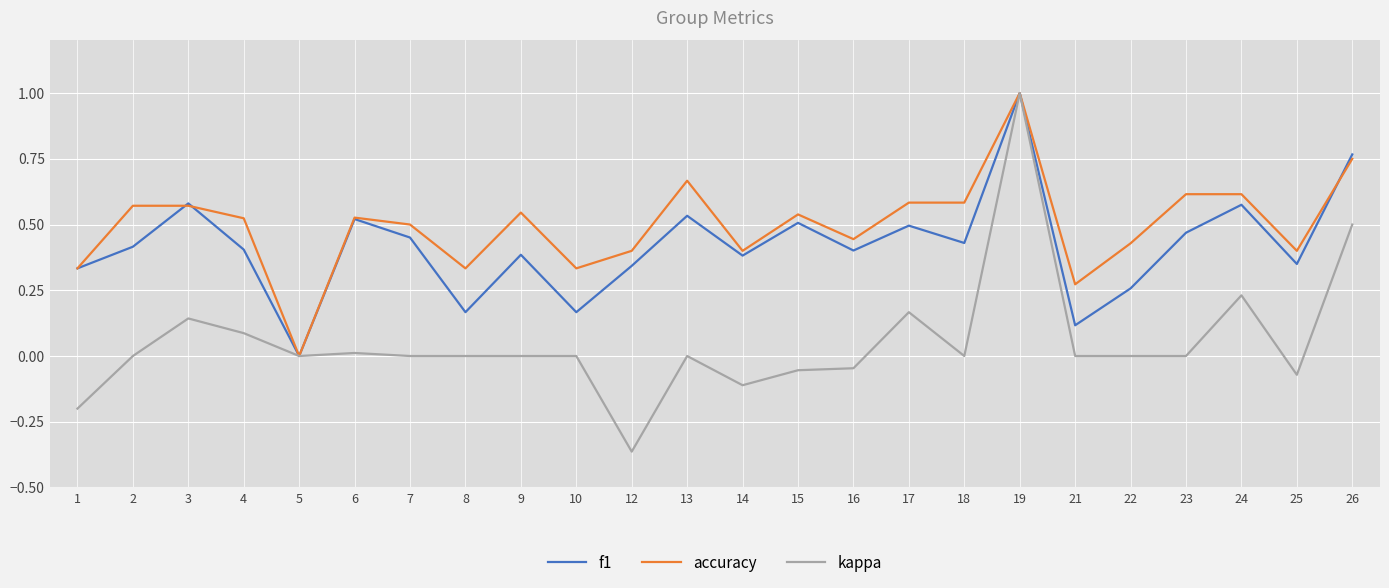

Is it true that f1 equals 0.3 at 4?

False